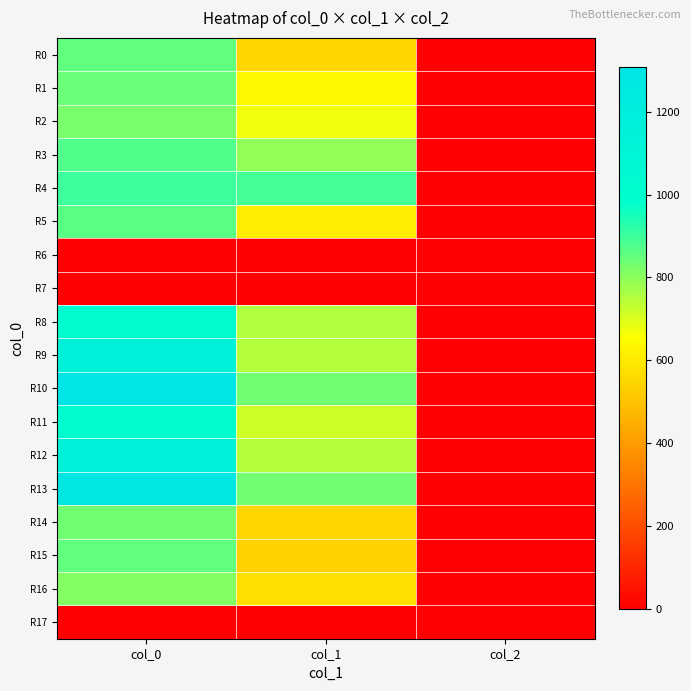

Reading left to right, extract all data points from this chart.

R0: col_0=856.7	col_1=550.1	col_2=2.0
R1: col_0=846.7	col_1=637.9	col_2=2.0
R2: col_0=826.7	col_1=671.6	col_2=2.0
R3: col_0=876.7	col_1=793.1	col_2=2.0
R4: col_0=900.0	col_1=891.0	col_2=2.0
R5: col_0=863.3	col_1=607.5	col_2=2.0
R6: col_0=0.0	col_1=0.0	col_2=0.0
R7: col_0=0.0	col_1=0.0	col_2=0.0
R8: col_0=1006.7	col_1=752.6	col_2=2.0
R9: col_0=1156.7	col_1=749.2	col_2=2.0
R10: col_0=1306.7	col_1=833.6	col_2=2.0
R11: col_0=1023.3	col_1=715.5	col_2=2.0
R12: col_0=1156.7	col_1=745.9	col_2=2.0
R13: col_0=1280.0	col_1=837.0	col_2=2.0
R14: col_0=836.7	col_1=550.1	col_2=2.0
R15: col_0=853.3	col_1=536.6	col_2=2.0
R16: col_0=806.7	col_1=573.8	col_2=2.0
R17: col_0=0.0	col_1=0.0	col_2=0.0